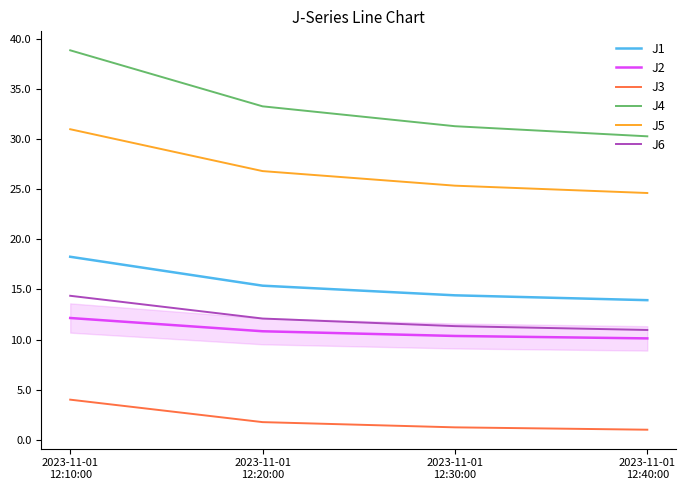

What is the maximum value for J5?

31.0